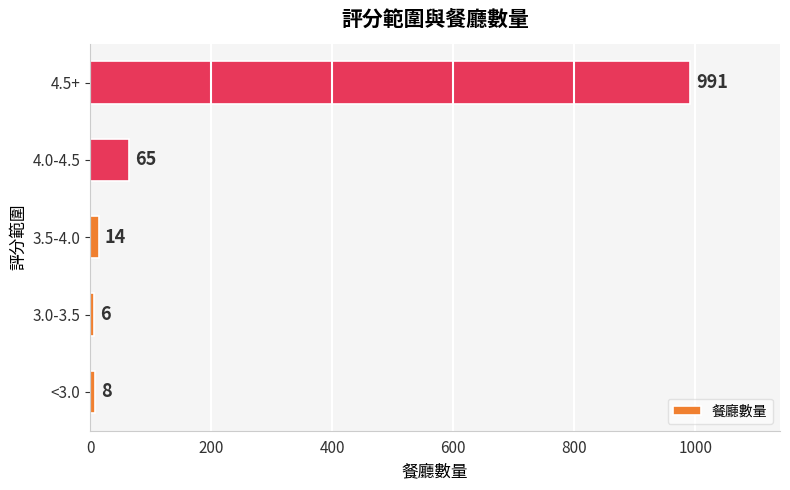

Which has a higher value, <3.0 or 3.0-3.5?

<3.0